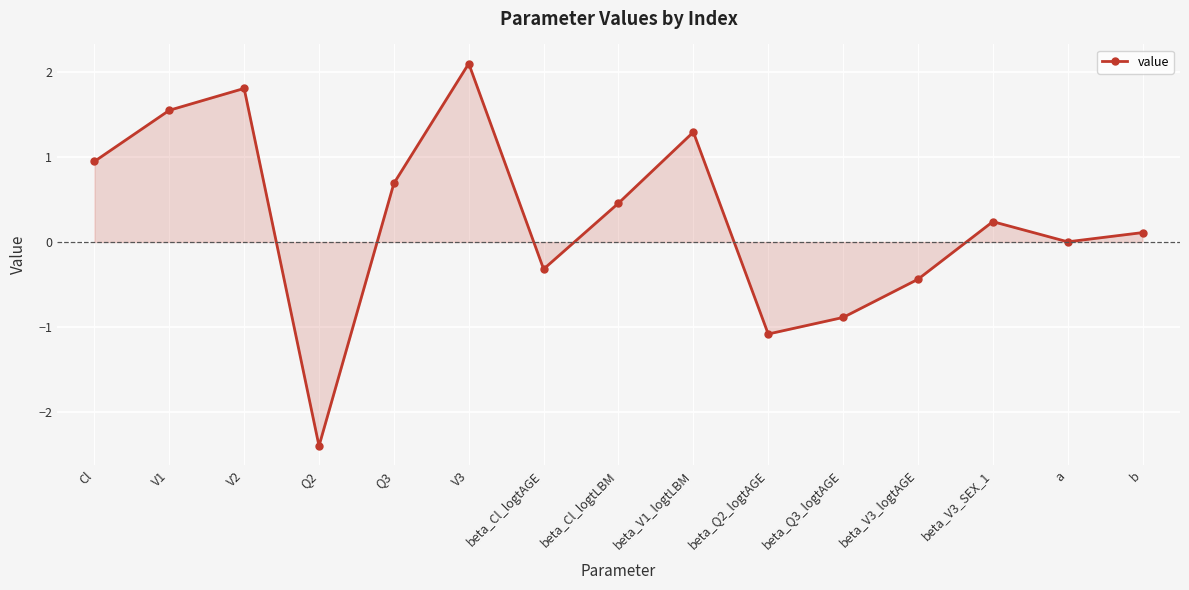

True or false: the data shows 2.5 at V1.

False